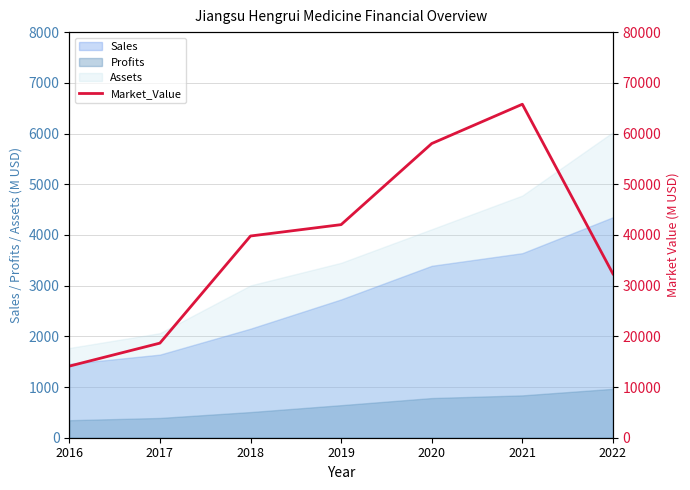

Reading right to left, extract all data points from this chart.

32322	65777	58024	42029	39786	18657	14120